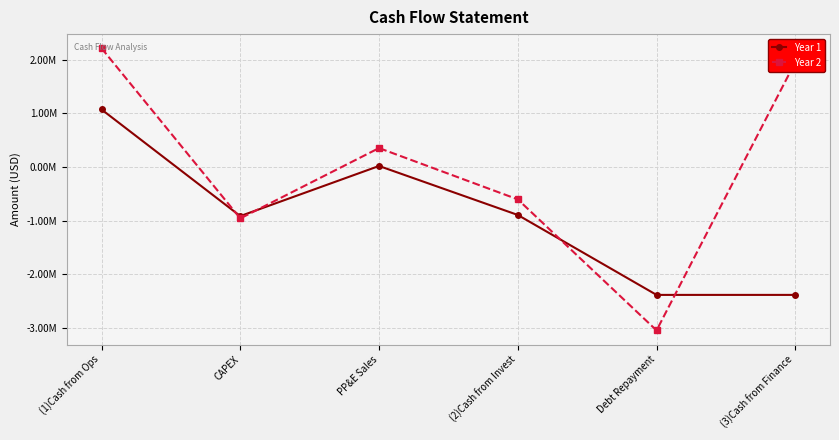

Reading left to right, transcribe all the data shown in this chart.

Year 1: (1)Cash from Ops=1073932	CAPEX=-912530	PP&E Sales=20815	(2)Cash from Invest=-891715	Debt Repayment=-2380966	(3)Cash from Finance=-2380966
Year 2: (1)Cash from Ops=2214698	CAPEX=-955823	PP&E Sales=354416	(2)Cash from Invest=-601407	Debt Repayment=-3042501	(3)Cash from Finance=1957499